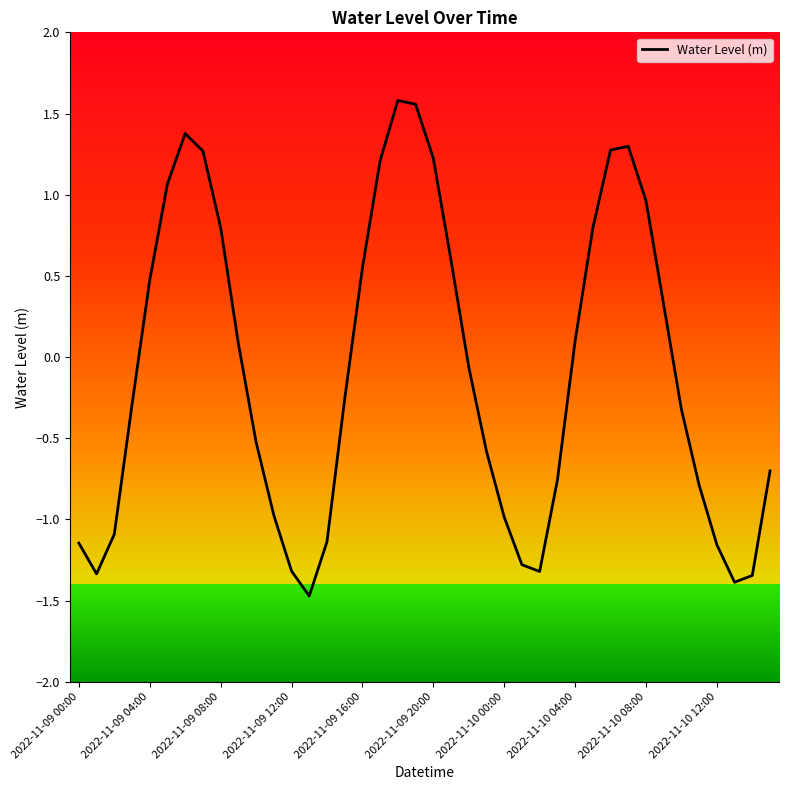

At which label does Water Level (m) first exceed 0?

2022-11-09 04:00